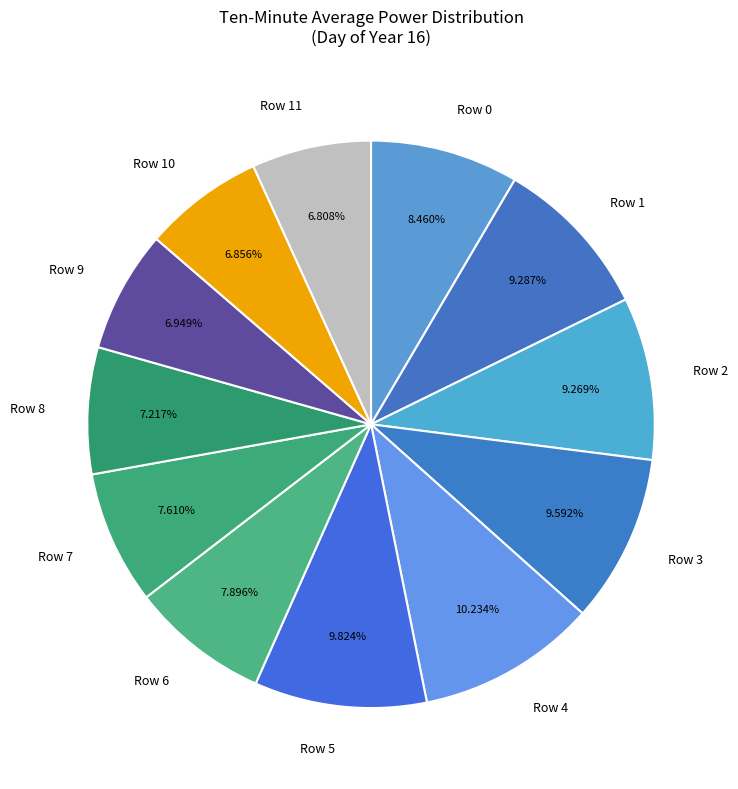

Is there any slice that represents more than half of the pie?

No